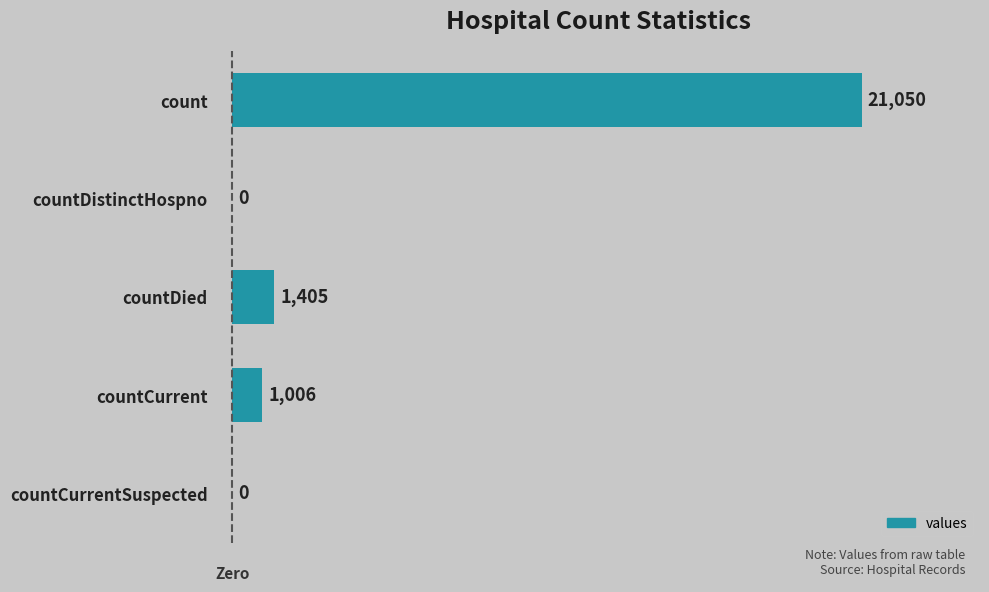

True or false: the data shows 35888 at count.

False